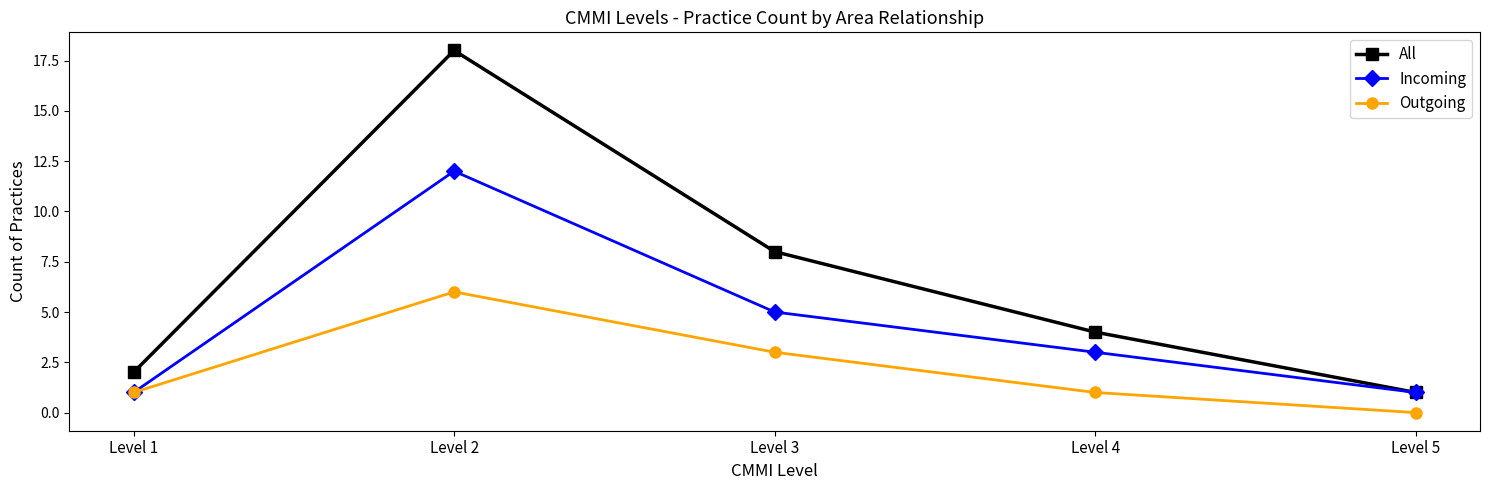

True or false: All and Outgoing cross at least once.

False